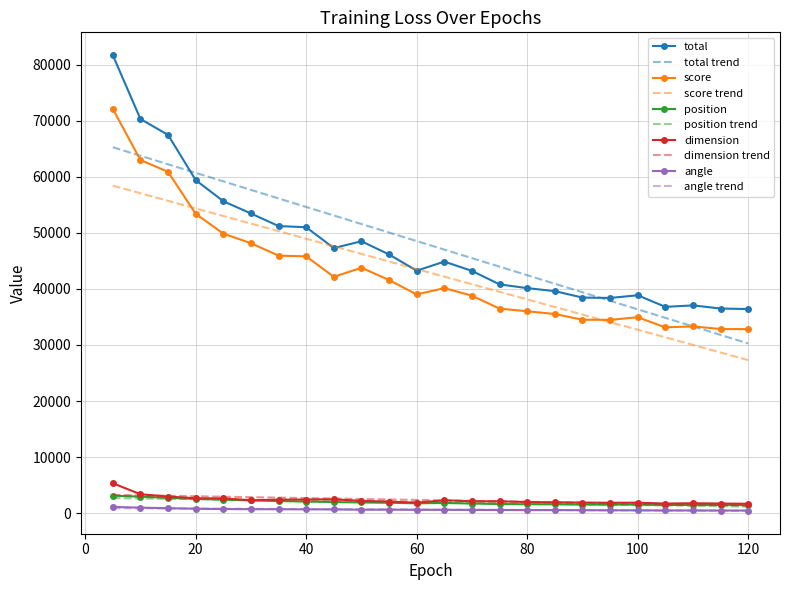

What are all the series names shown in the legend?

total, total trend, score, score trend, position, position trend, dimension, dimension trend, angle, angle trend